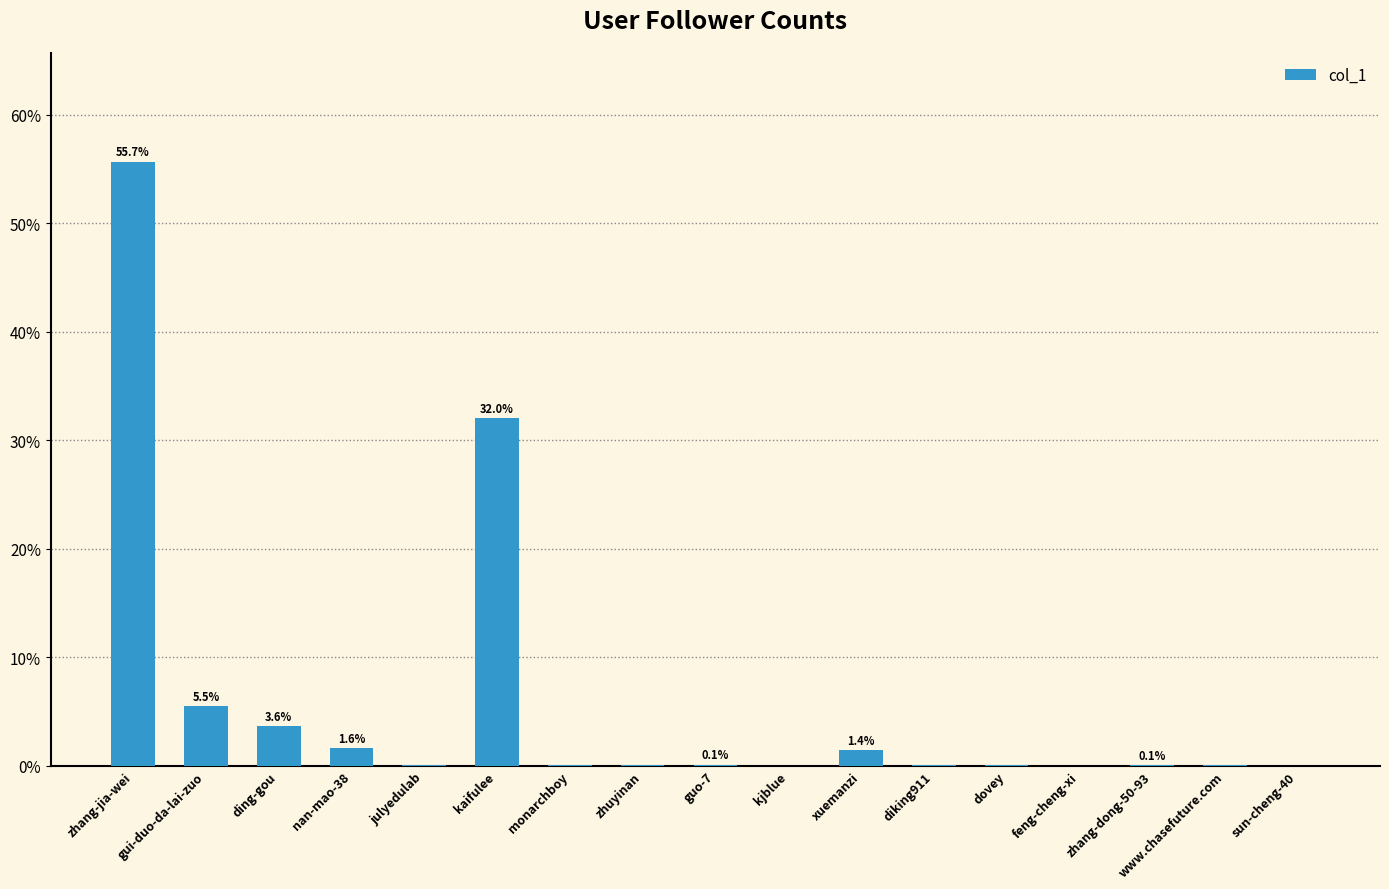

At which category does the chart reach its peak across all series?

zhang-jia-wei